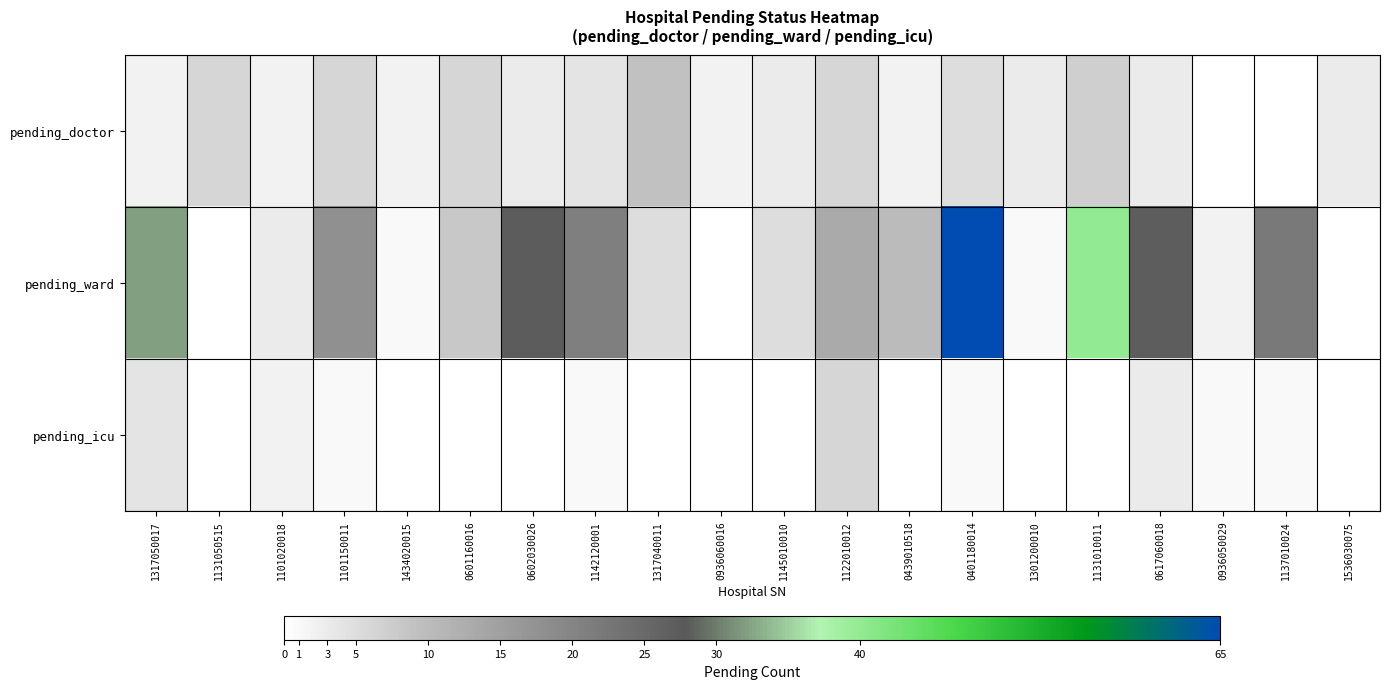

Between 0936060016 and 1137010024, which series saw the biggest shift?

pending_ward